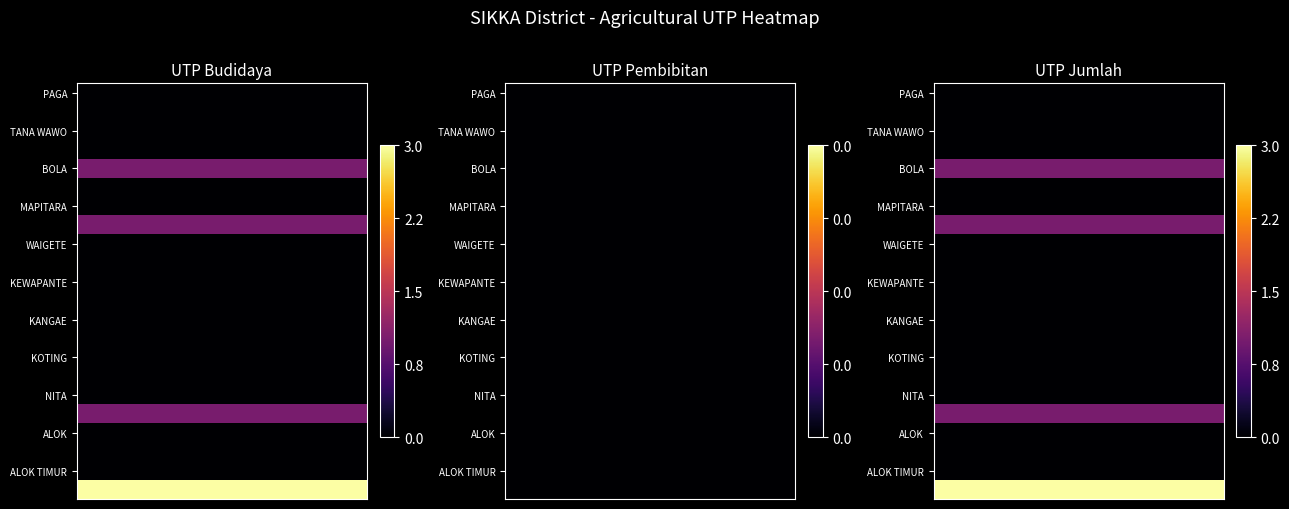

What is the difference between the highest and lowest values at 4?

1.0